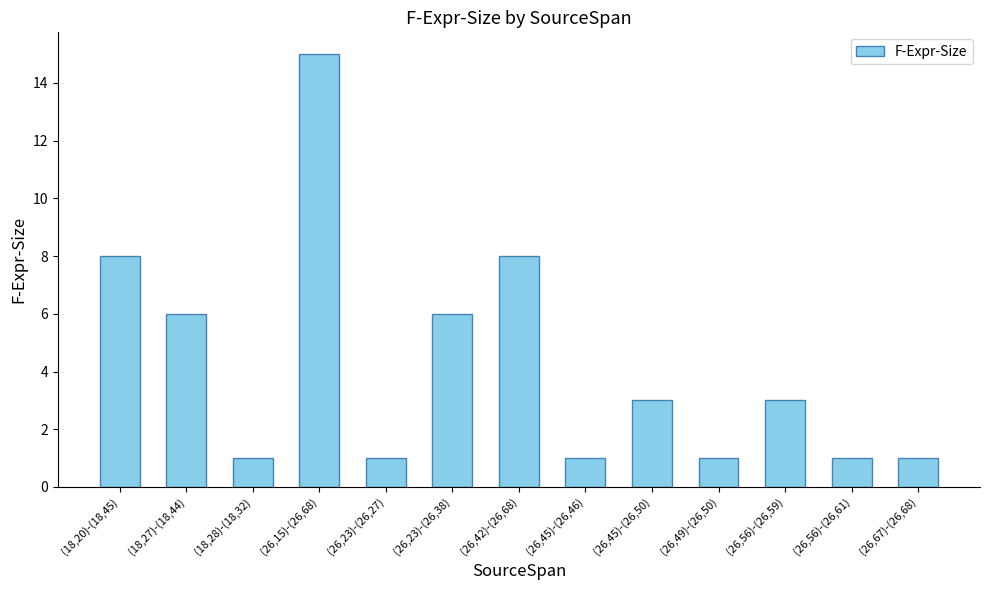

What is the label of the 1st bar from the right?

(26,67)-(26,68)